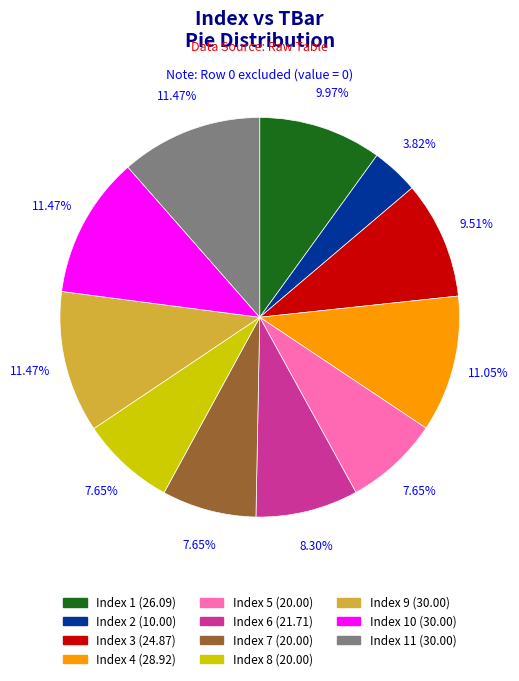

Is there any slice that represents more than half of the pie?

No